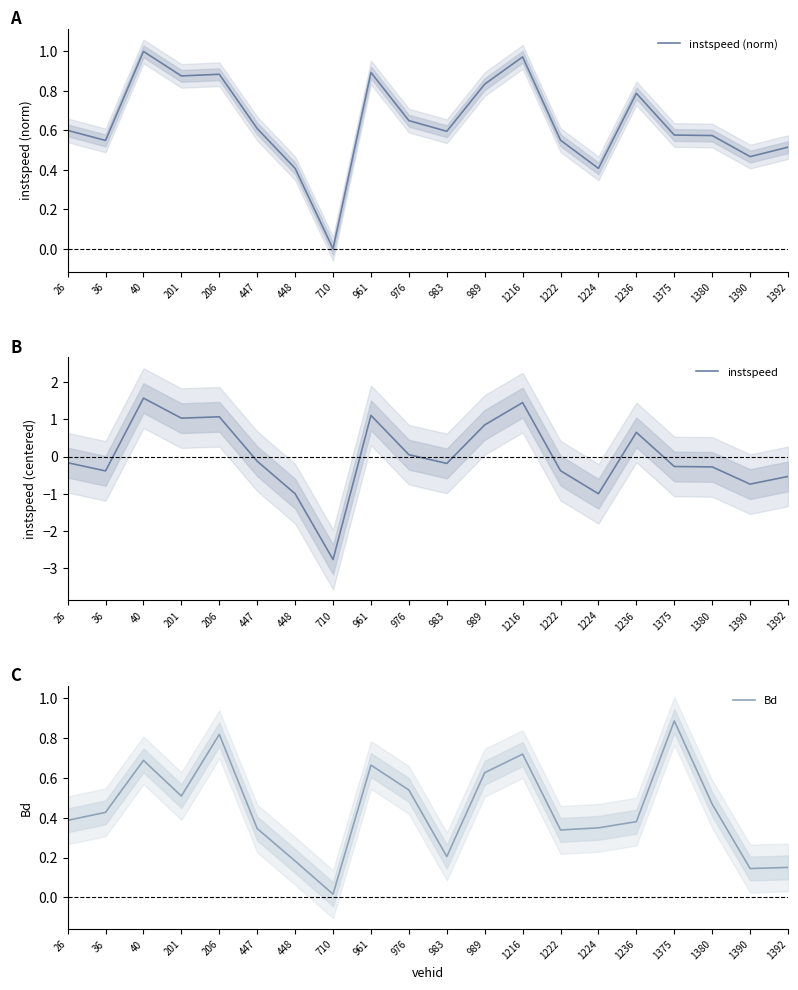

Which series has the widest spread of values?

instspeed